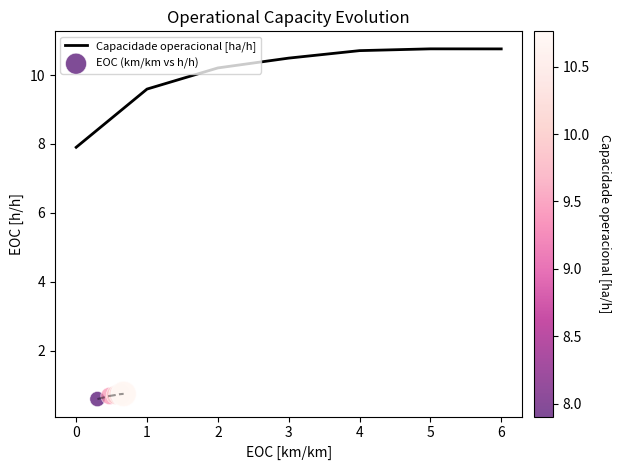

Which series has the largest total across all categories?

Capacidade operacional [ha/h]